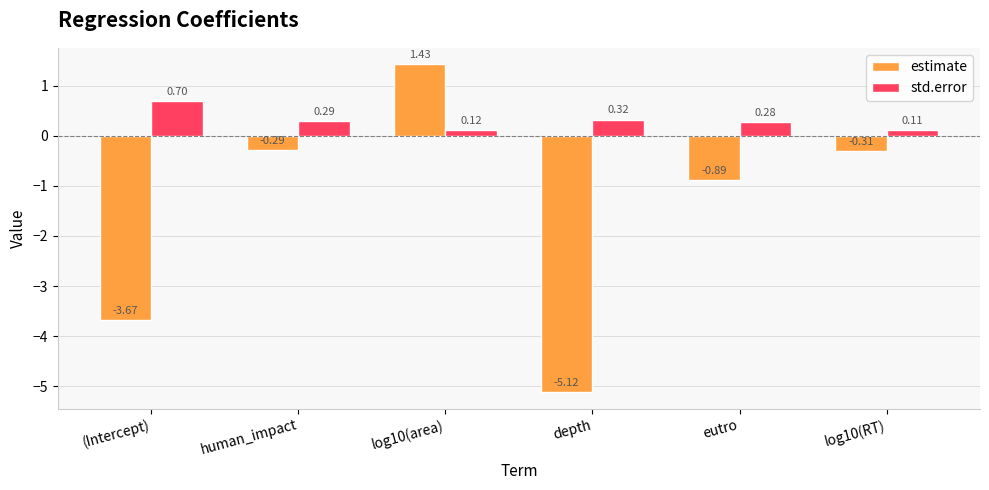

What is the sum of all std.error values?

1.8